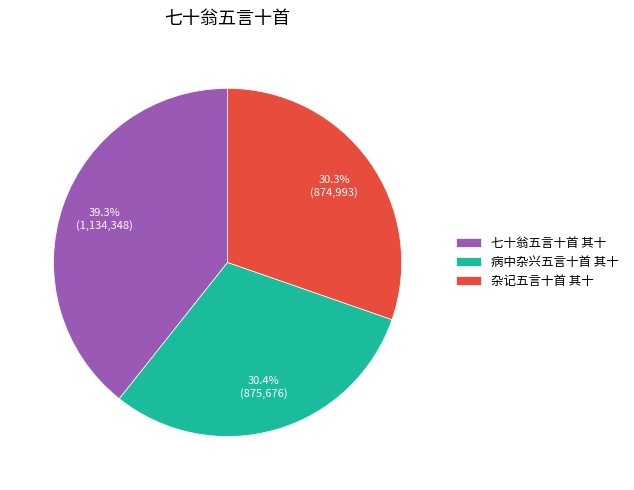

How many segments does this pie chart have?

3